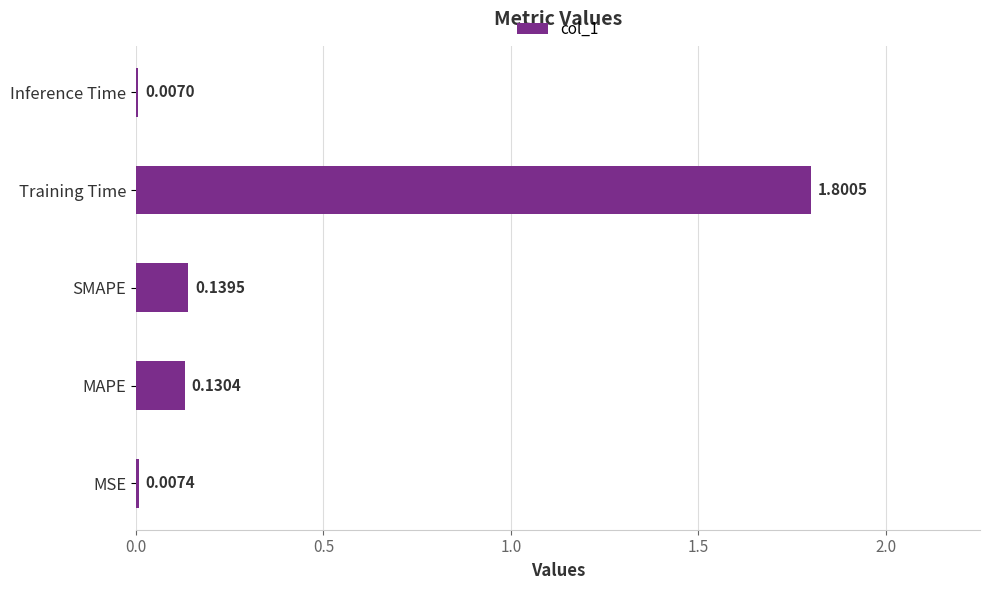

How many series are shown in this chart?

1